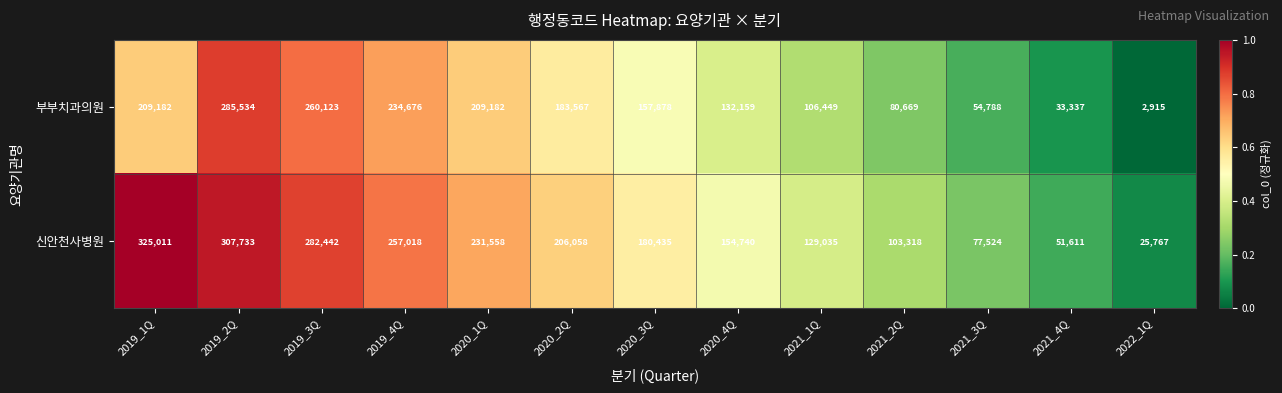

Reading right to left, extract all data points from this chart.

부부치과의원: 2022_1Q=2915	2021_4Q=33337	2021_3Q=54788	2021_2Q=80669	2021_1Q=106449	2020_4Q=132159	2020_3Q=157878	2020_2Q=183567	2020_1Q=209182	2019_4Q=234676	2019_3Q=260123	2019_2Q=285534	2019_1Q=209182
신안천사병원: 2022_1Q=25767	2021_4Q=51611	2021_3Q=77524	2021_2Q=103318	2021_1Q=129035	2020_4Q=154740	2020_3Q=180435	2020_2Q=206058	2020_1Q=231558	2019_4Q=257018	2019_3Q=282442	2019_2Q=307733	2019_1Q=325011